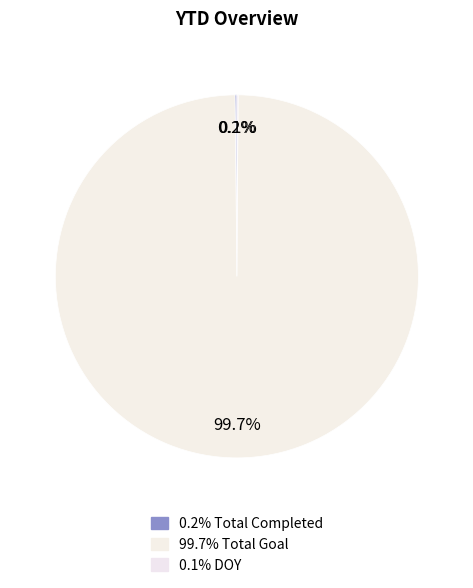

To the nearest percent, what is the average slice percentage?

33%